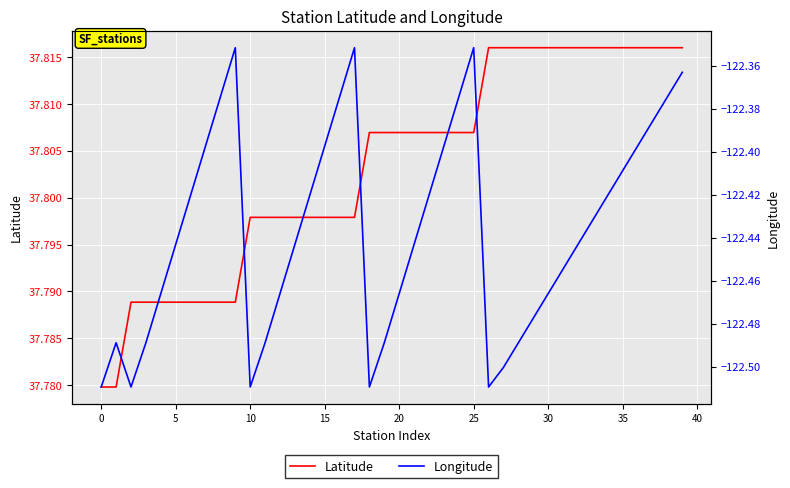

How many interior local peaks does the Longitude series have?

4